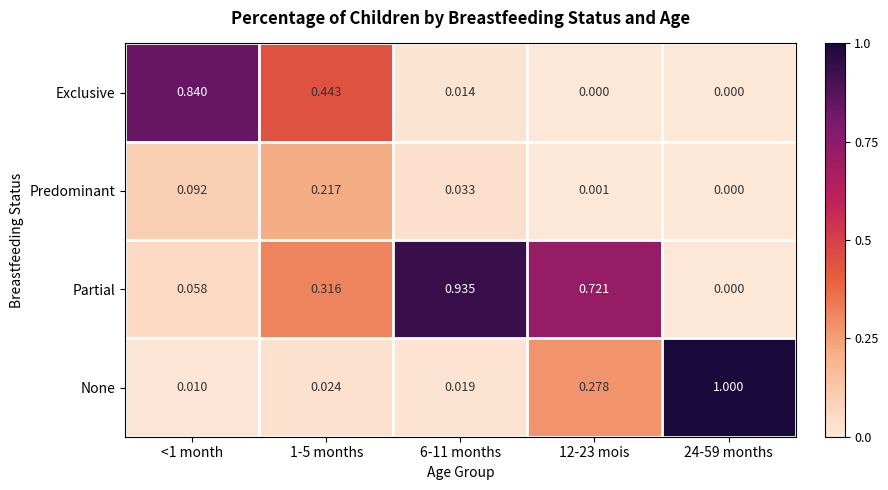

Rank the series by their maximum value, from lowest to highest.

Predominant, Exclusive, Partial, None